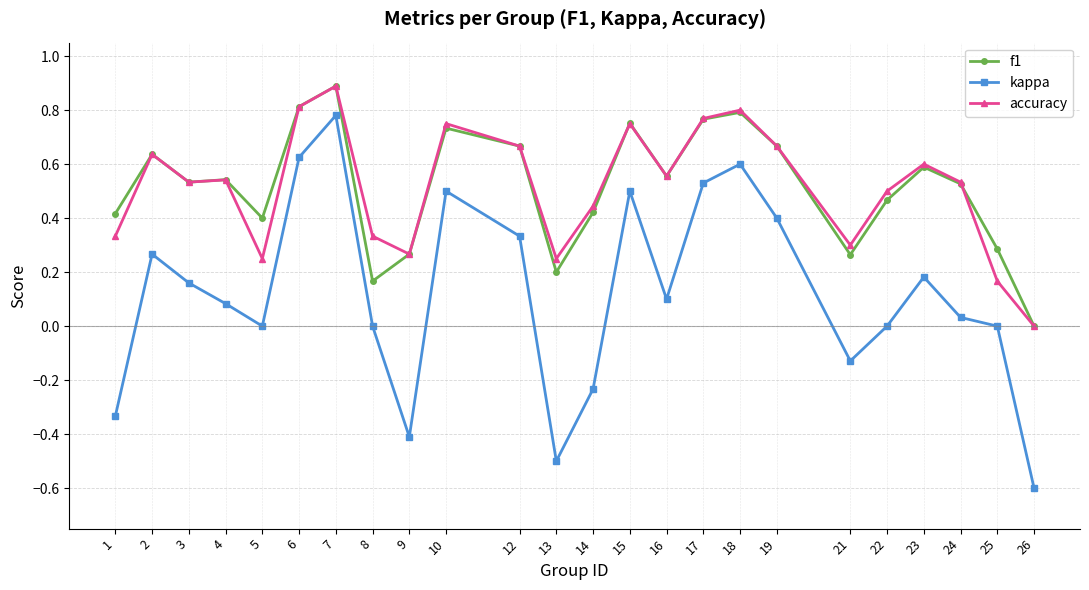

How many series are shown in this chart?

3